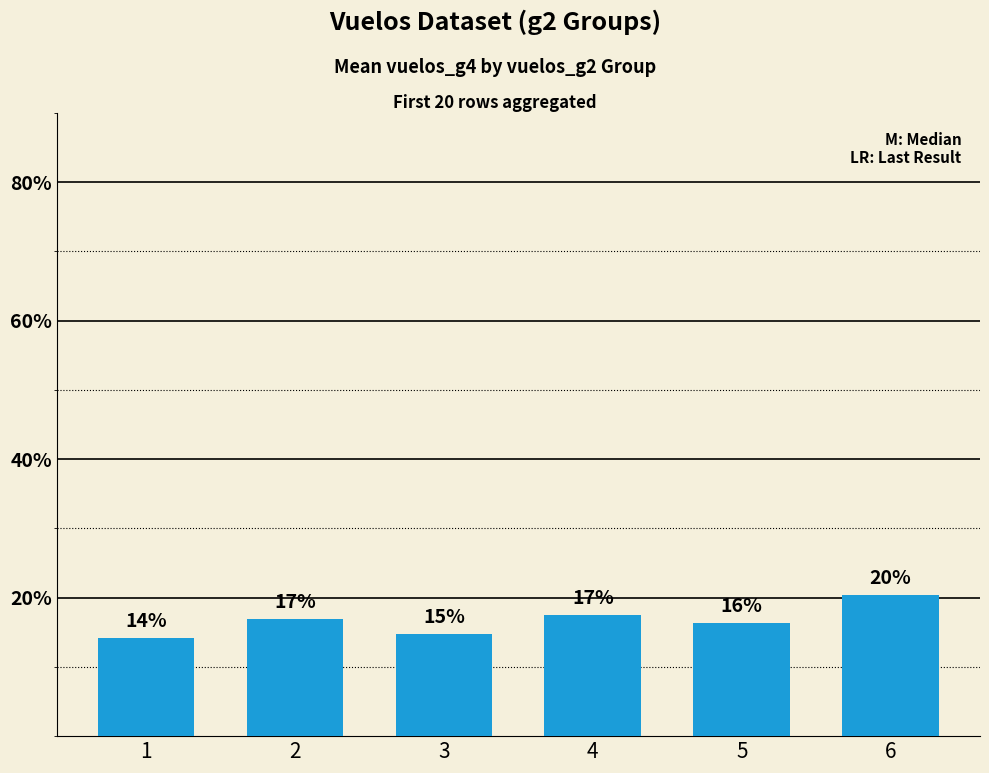

What is the average value?

16.7